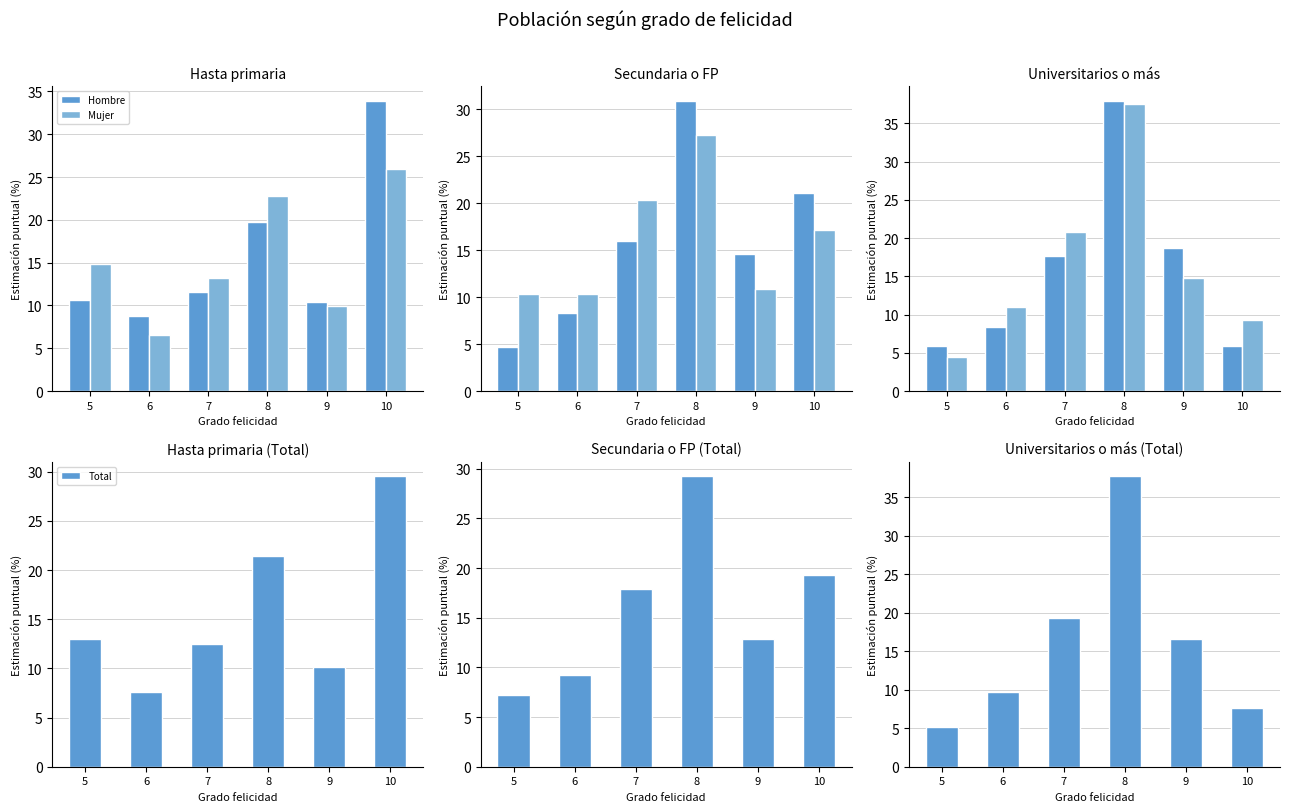

What are all the series names shown in the legend?

Hombre, Mujer, Total